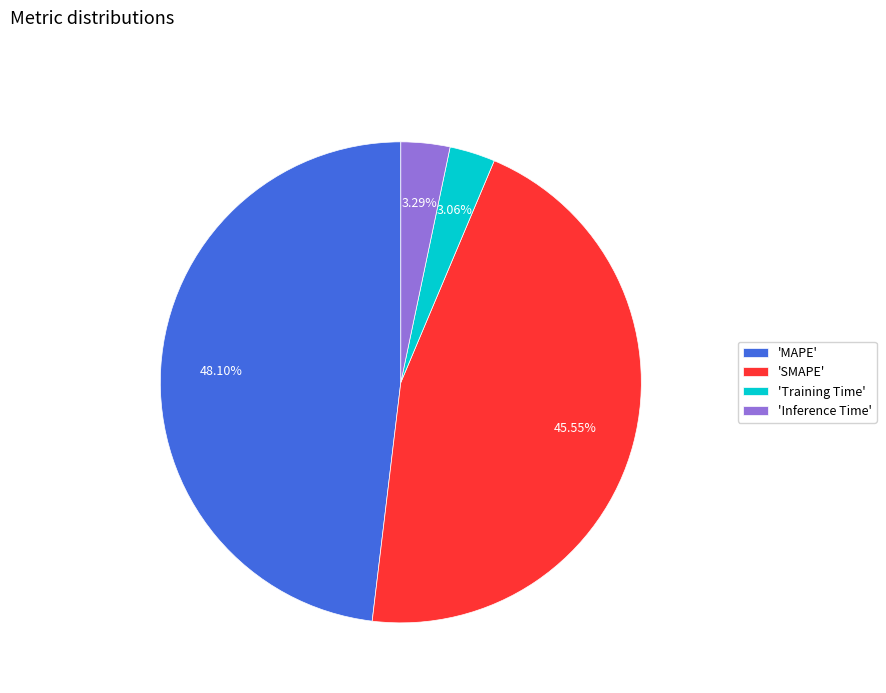

Which has a higher value, 'SMAPE' or 'MAPE'?

'MAPE'